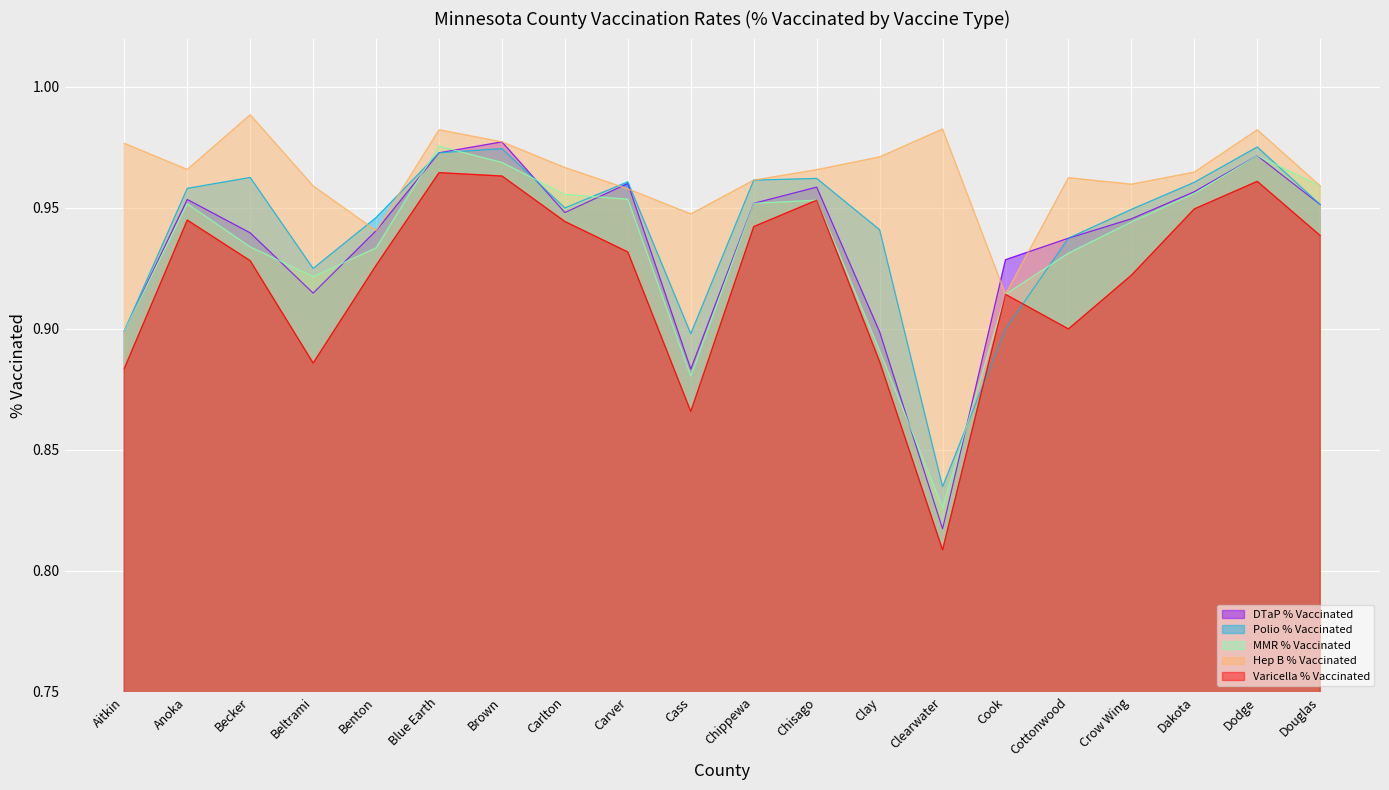

What is the label of the 7th point from the right?

Clearwater